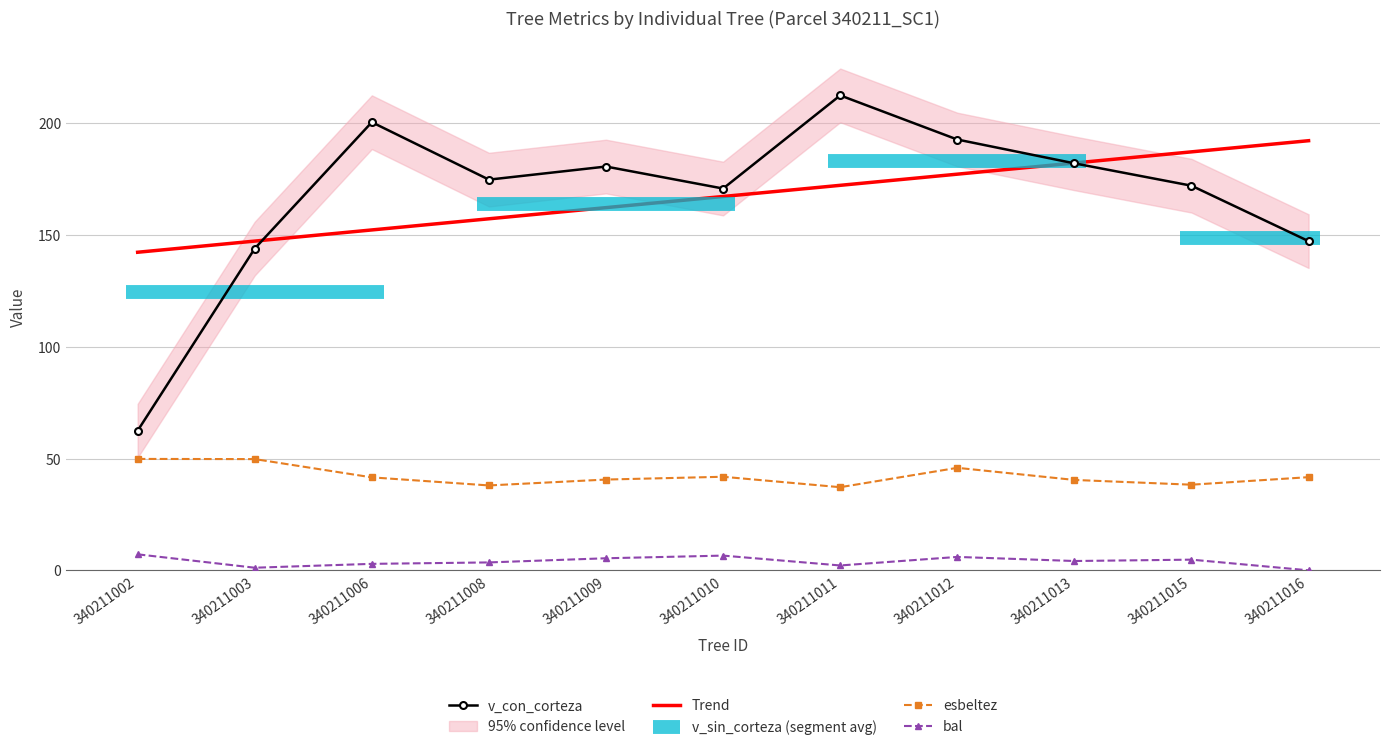

How many interior local valleys does the esbeltez series have?

3